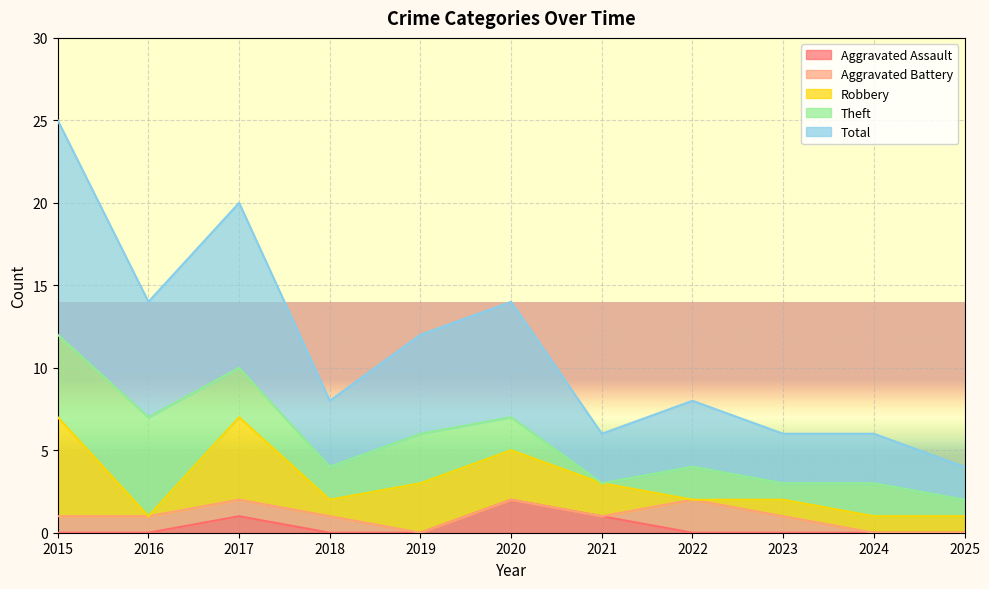

True or false: Theft has more than 0 points higher than both neighbors.

True